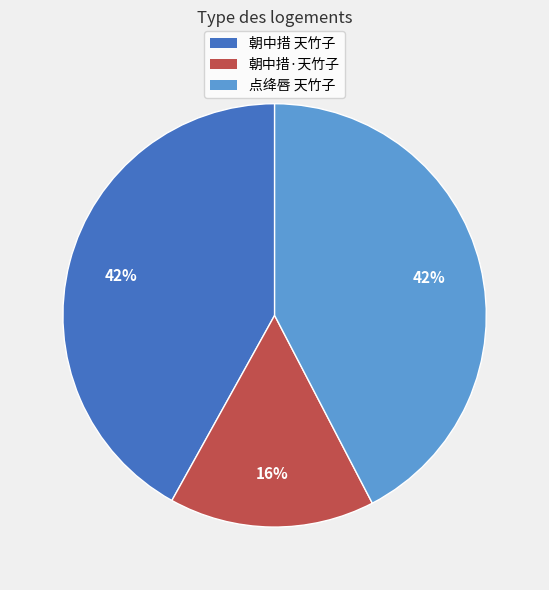

Do 点绛唇 天竹子 and 朝中措 天竹子 together represent more than half of the pie?

Yes